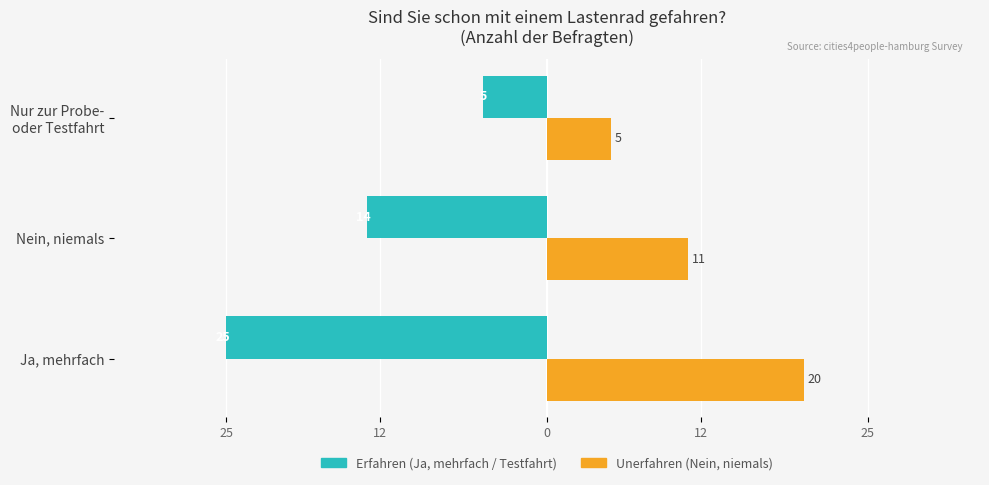

What is the value of the Nein / Unerfahren bar at the 2nd from the left?

11